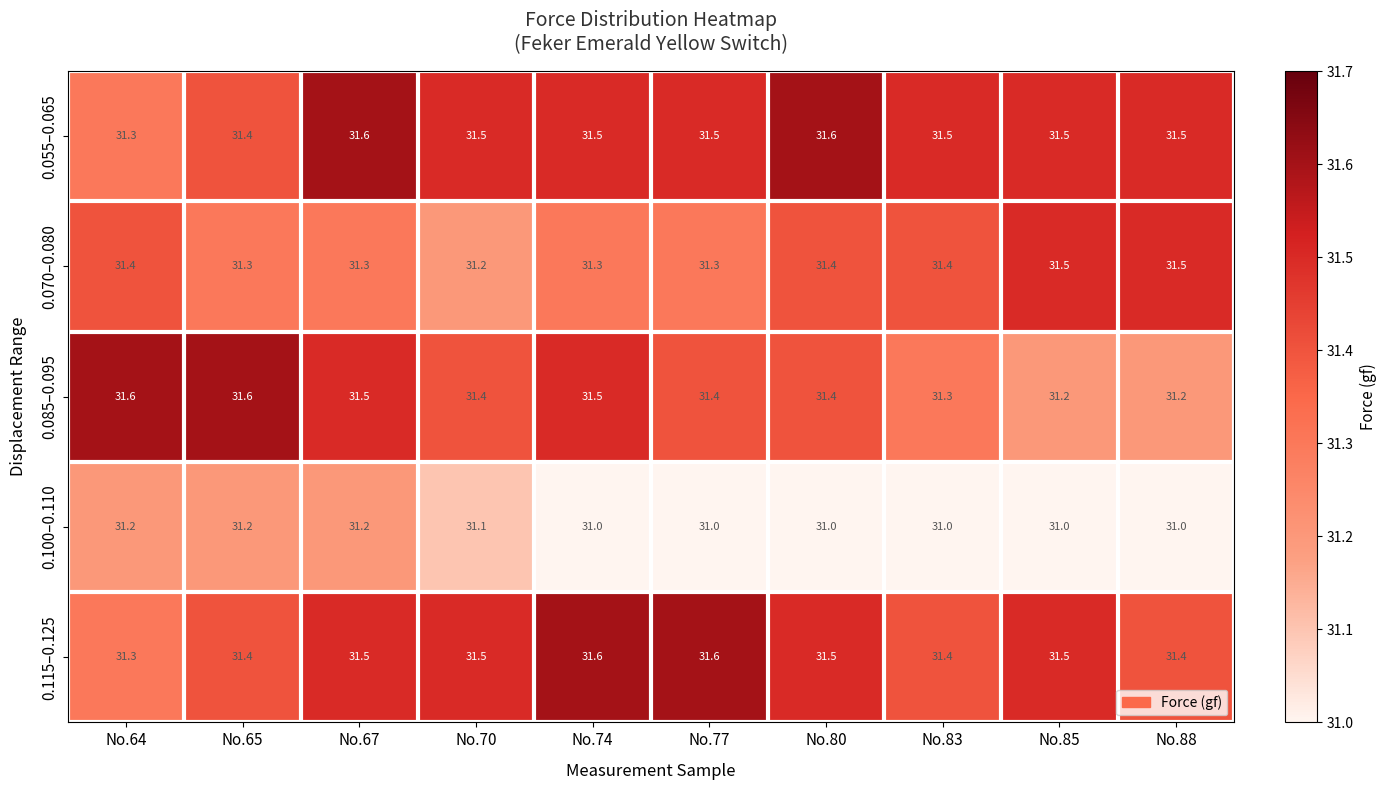

Which series has the widest spread of values?

0.085–0.095